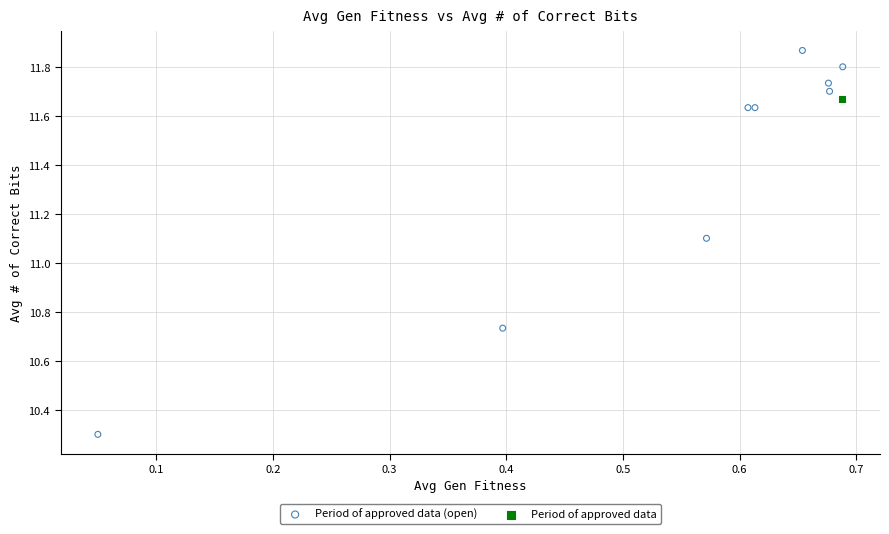

What are all the series names shown in the legend?

Period of approved data (open), Period of approved data